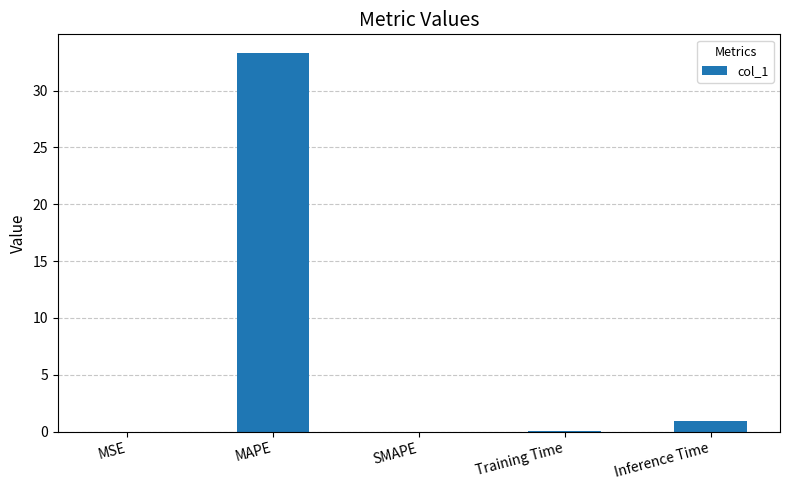

At which category does the chart reach its peak across all series?

MAPE